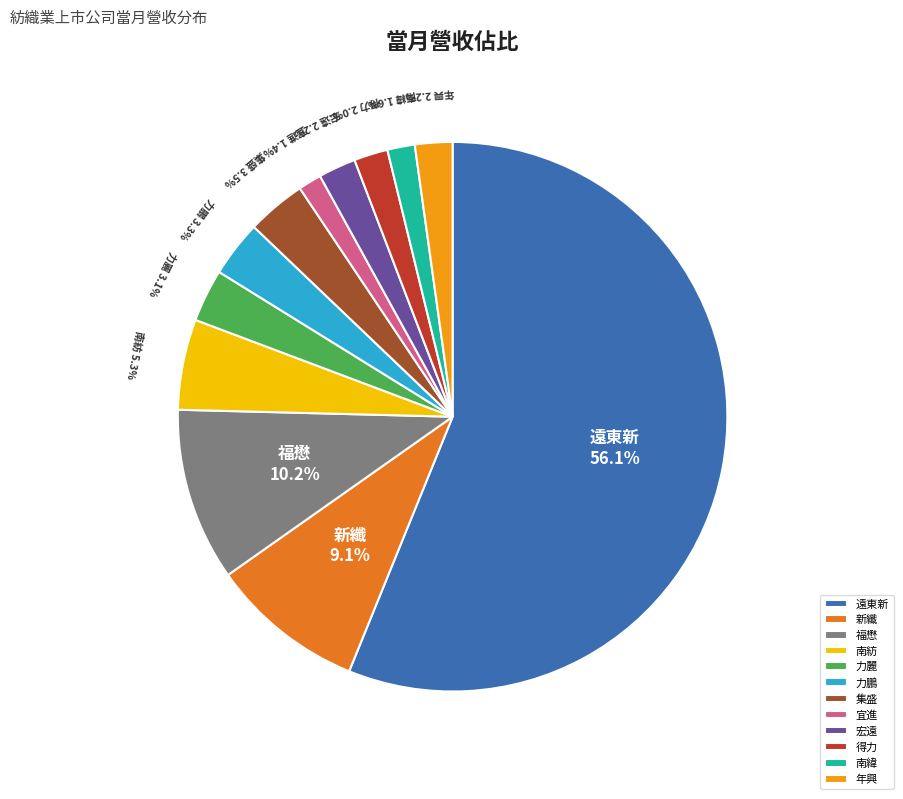

How many segments does this pie chart have?

12